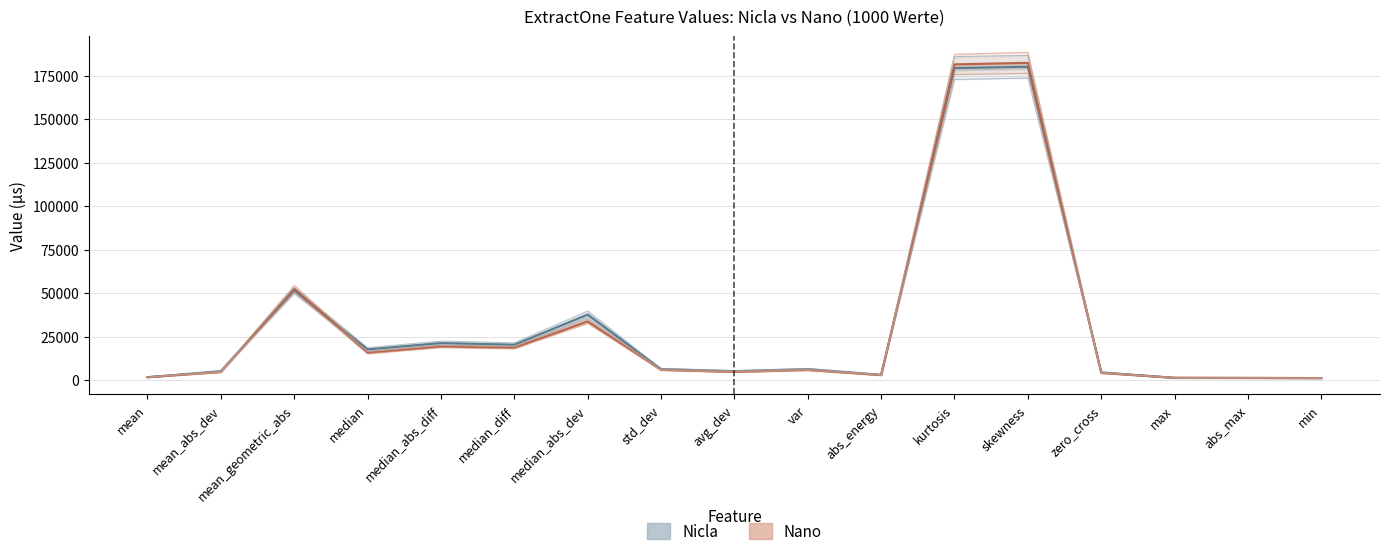

What is the label of the 9th point from the left?

avg_dev